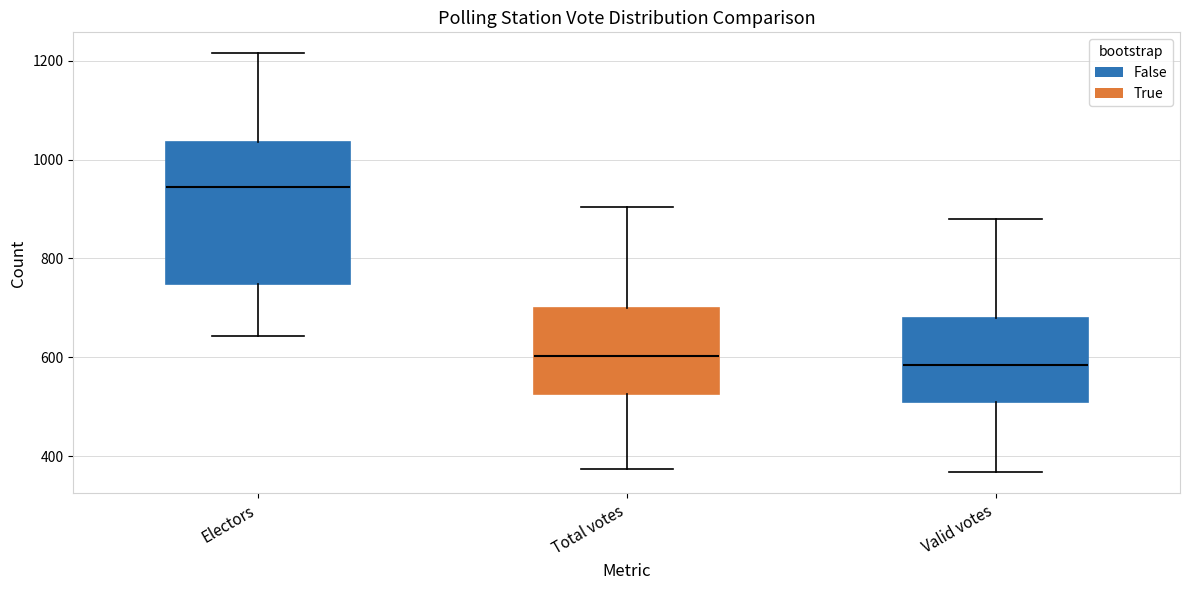

Reading left to right, read every box against the y-axis: the position of its median line, the range the box covers, and the ends of its whiskers. The values are not printed on the chart, so give them approximately, as read against the axis.

Electors: median 940, box 740 to 1040, whiskers 640 to 1220
Total votes: median 600, box 520 to 700, whiskers 380 to 900
Valid votes: median 580, box 500 to 680, whiskers 360 to 880